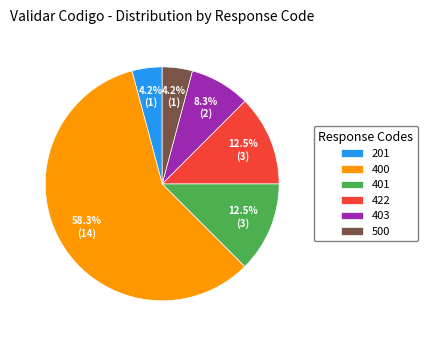

True or false: 403 accounts for 8% of the total.

True